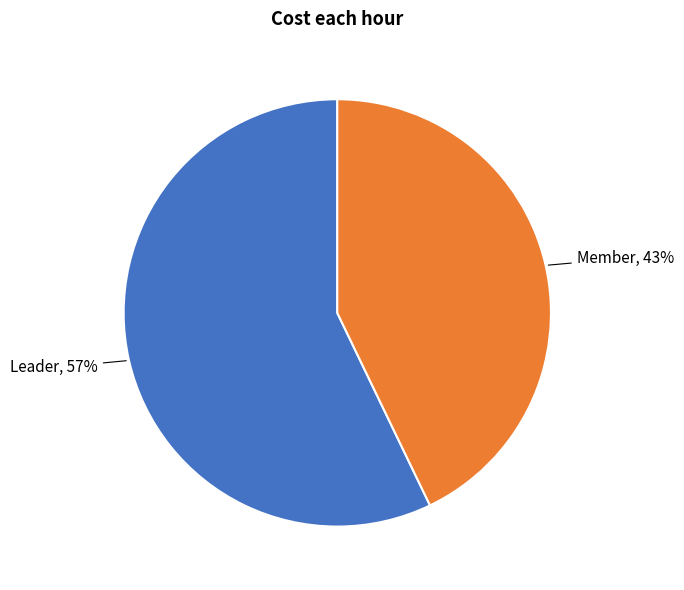

To the nearest percent, what portion does Member represent?

43%